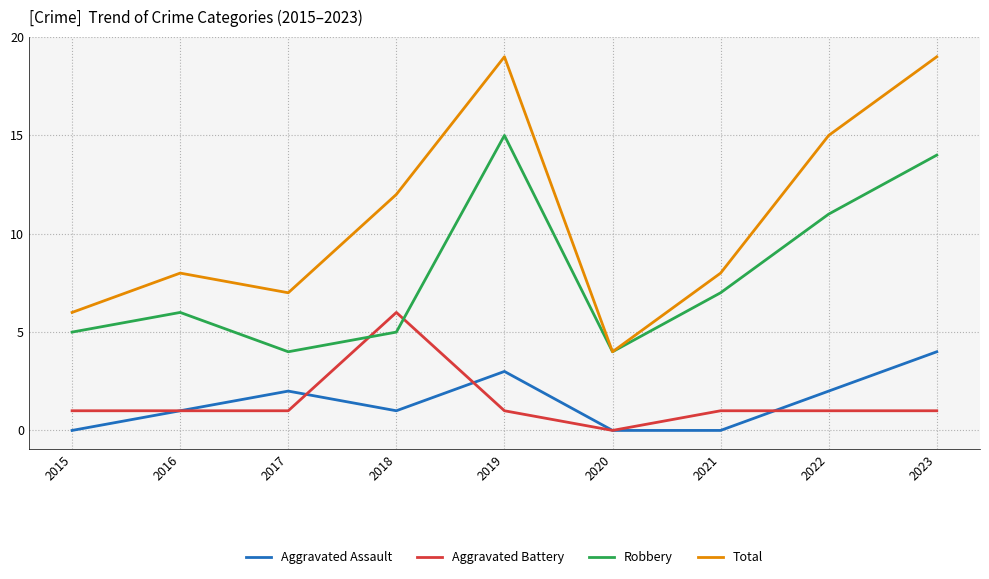

What are all the series names shown in the legend?

Aggravated Assault, Aggravated Battery, Robbery, Total